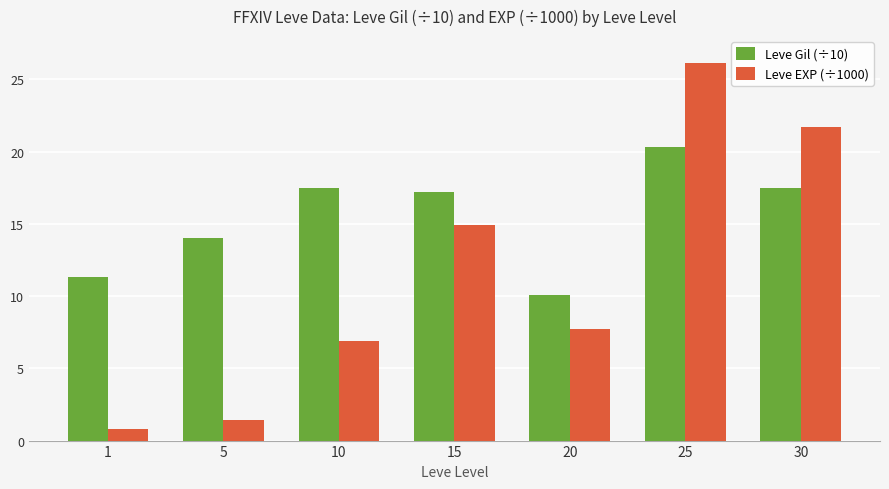

How many bars are there in total?

14